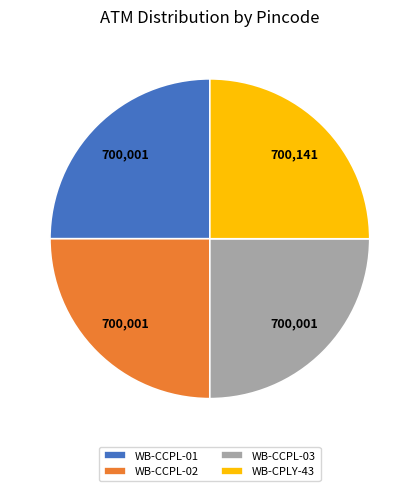

Is it true that WB-CCPL-01 is 25% of the pie?

True